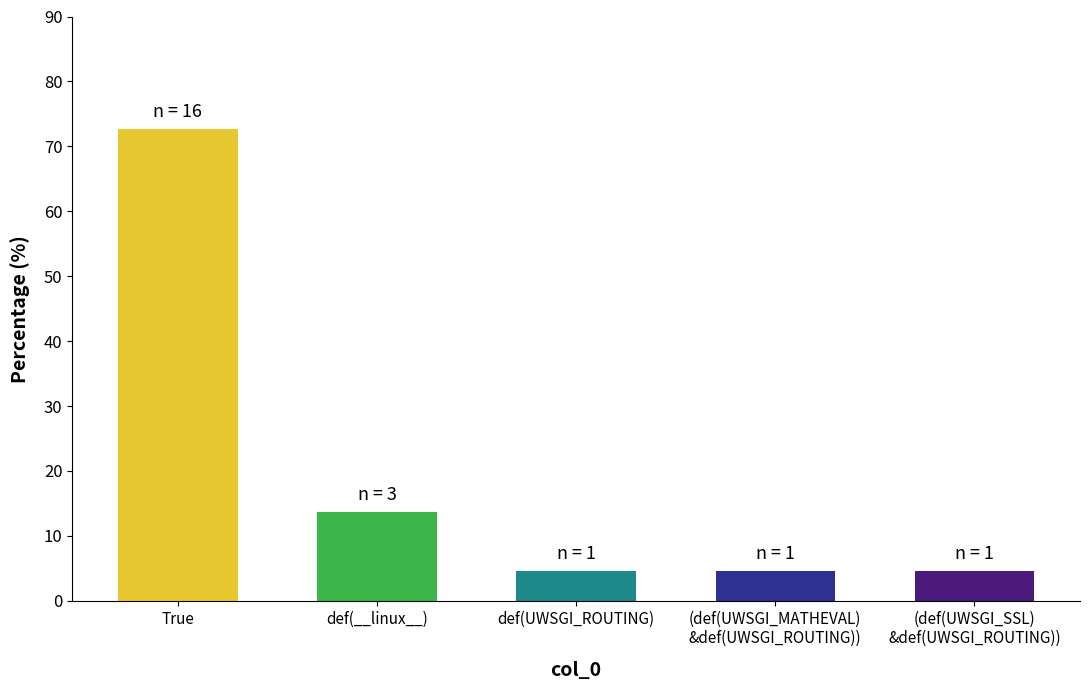

Reading right to left, list all the values displayed in this chart.

(def(UWSGI_SSL)
&def(UWSGI_ROUTING))=4.5	(def(UWSGI_MATHEVAL)
&def(UWSGI_ROUTING))=4.5	def(UWSGI_ROUTING)=4.5	def(__linux__)=13.6	True=72.7